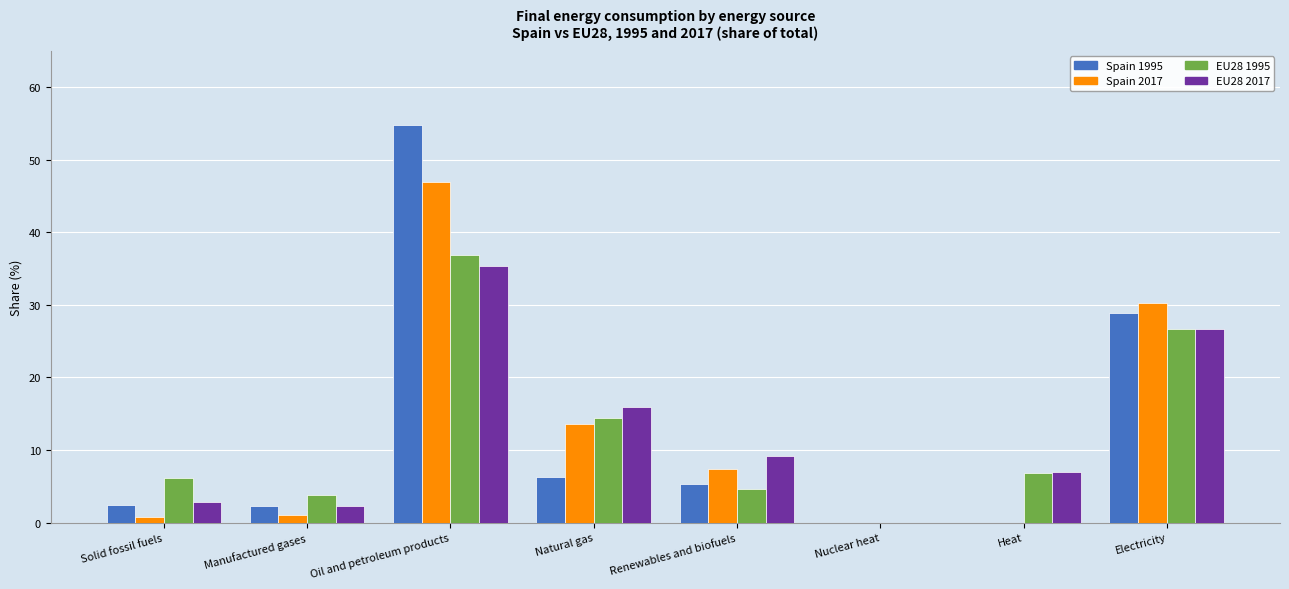

What is the total value across all series at Oil and petroleum products?

173.9